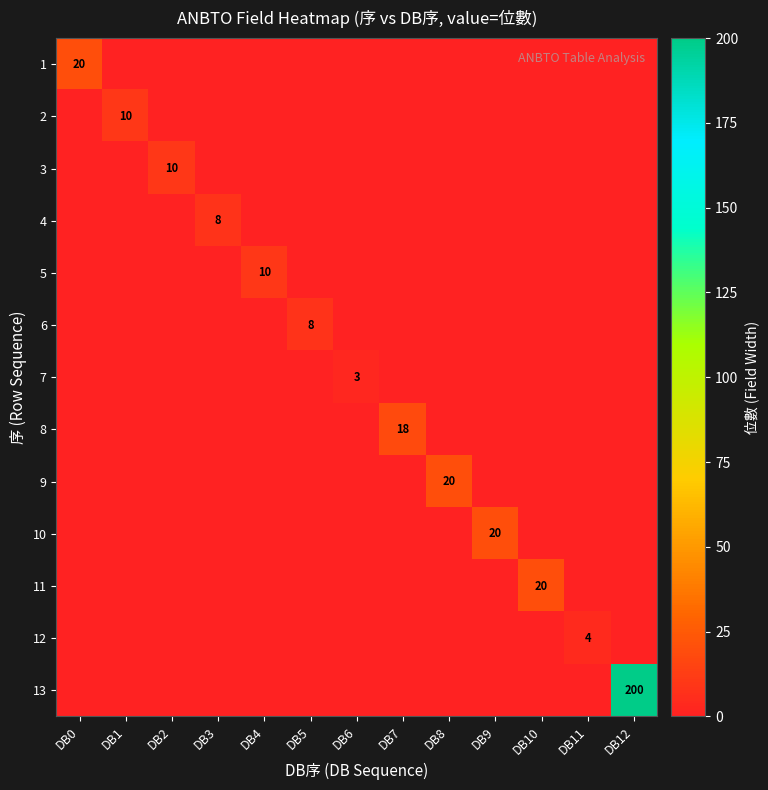

Rank the series by their maximum value, from highest to lowest.

13, 1, 9, 10, 11, 8, 2, 3, 5, 4, 6, 12, 7